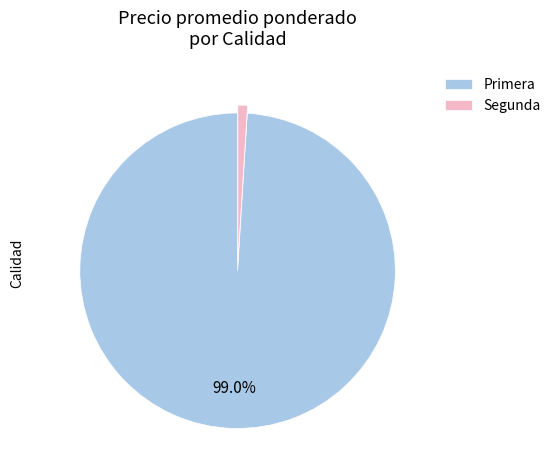

To the nearest percent, what portion does Primera represent?

99%